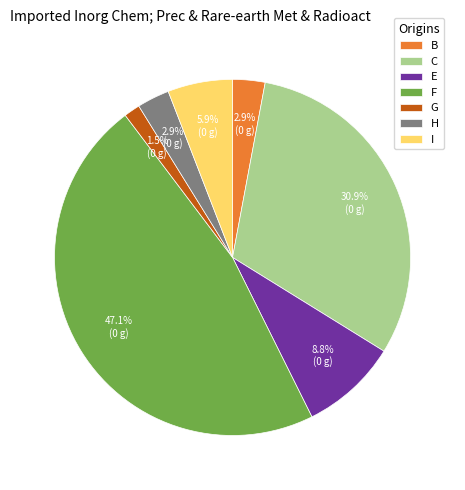

Which has a higher value, H or E?

E